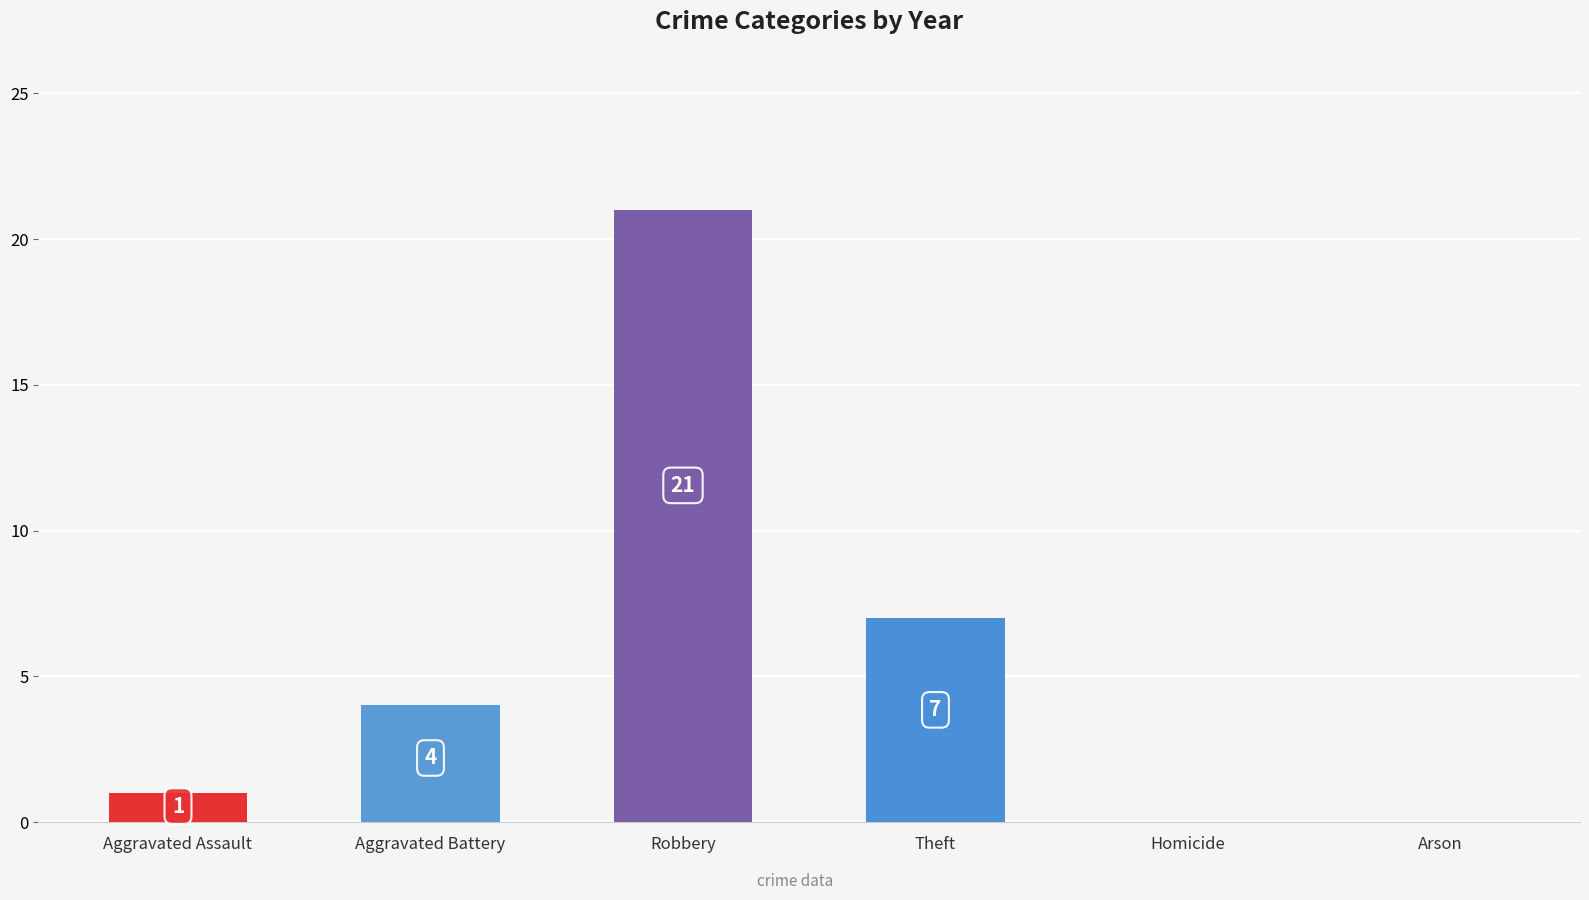

The value of 2019 at Homicide is 1. True or false?

False